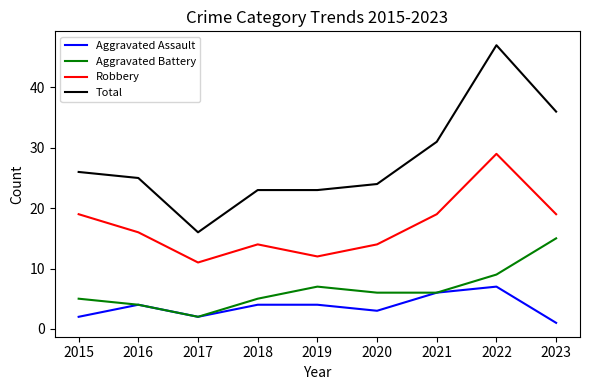

True or false: Robbery has more than 2 points higher than both neighbors.

False